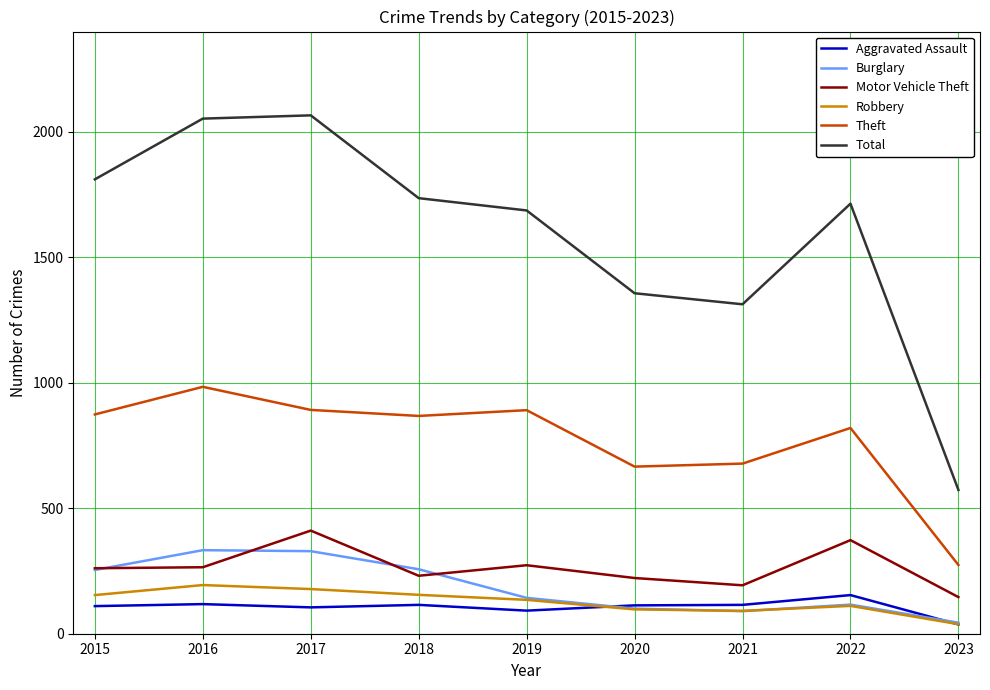

True or false: Aggravated Assault has a value of 92 at 2019.

True